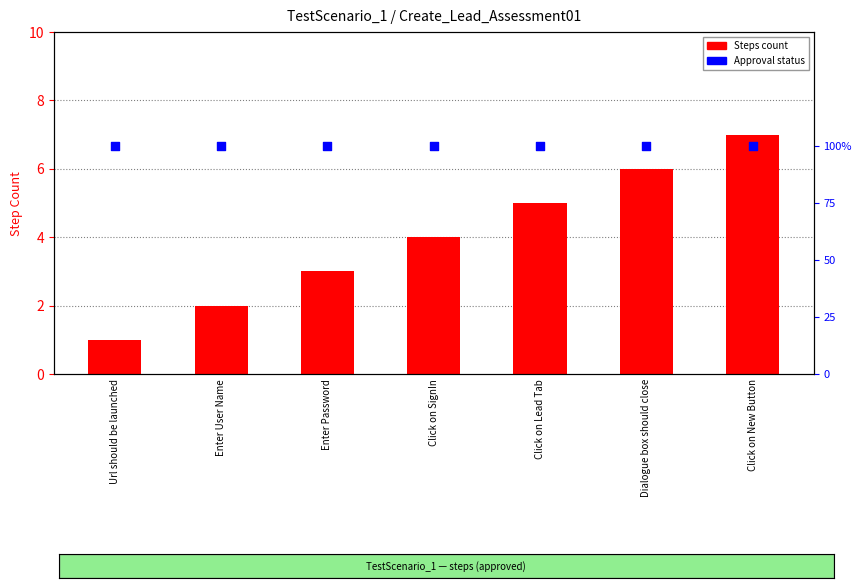

Which series has the widest spread of Y values?

Steps count